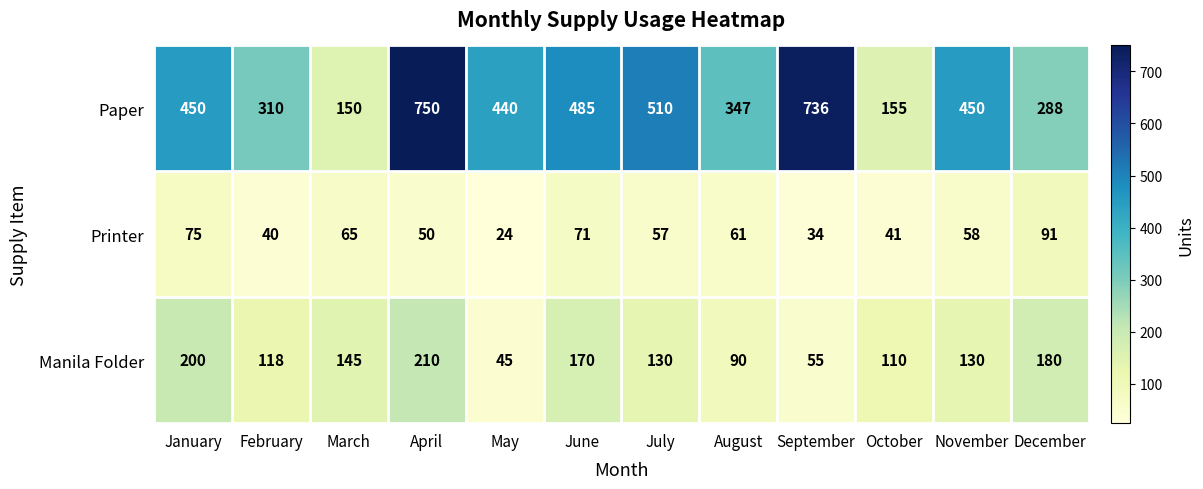

What is the smallest value displayed?

24